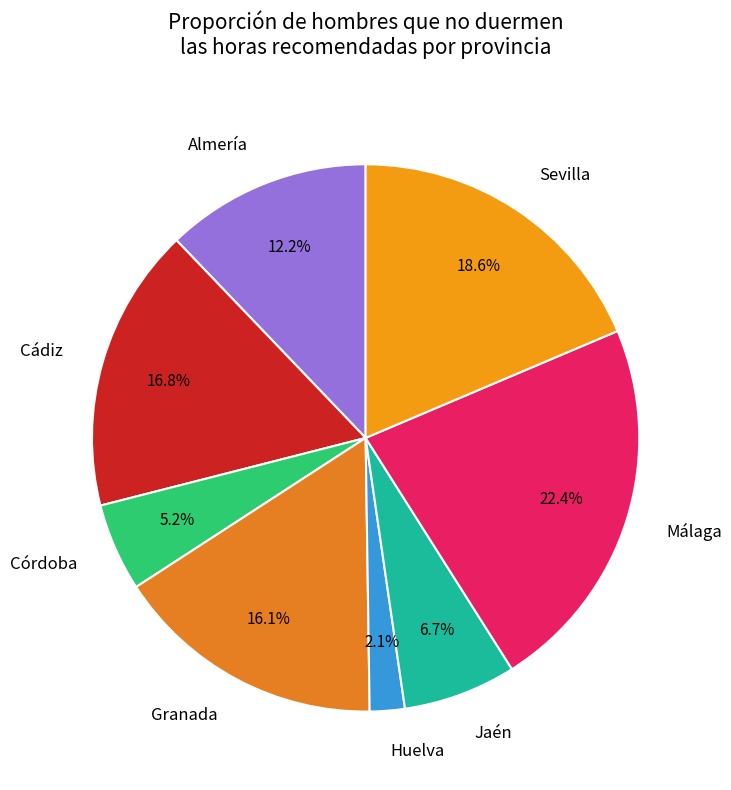

Is Córdoba the majority of the pie?

No